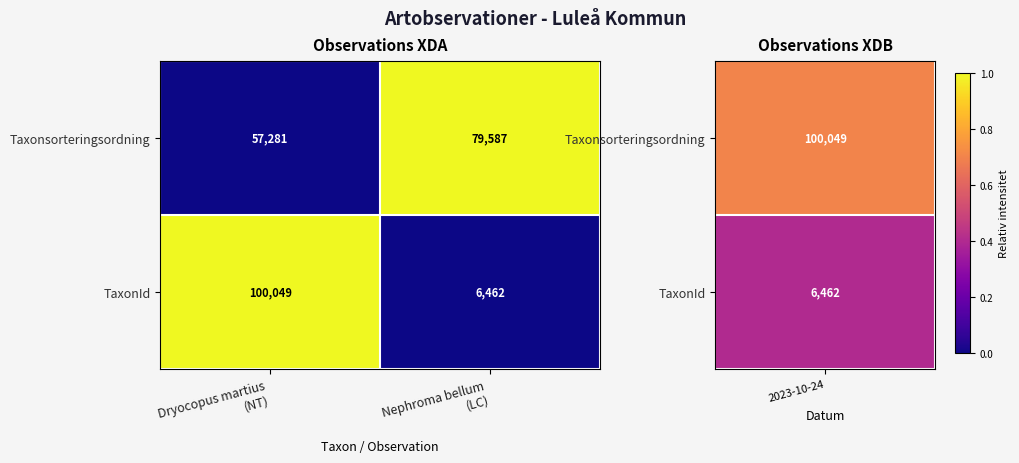

List the series in order of their peak value, lowest first.

Taxonsorteringsordning, TaxonId